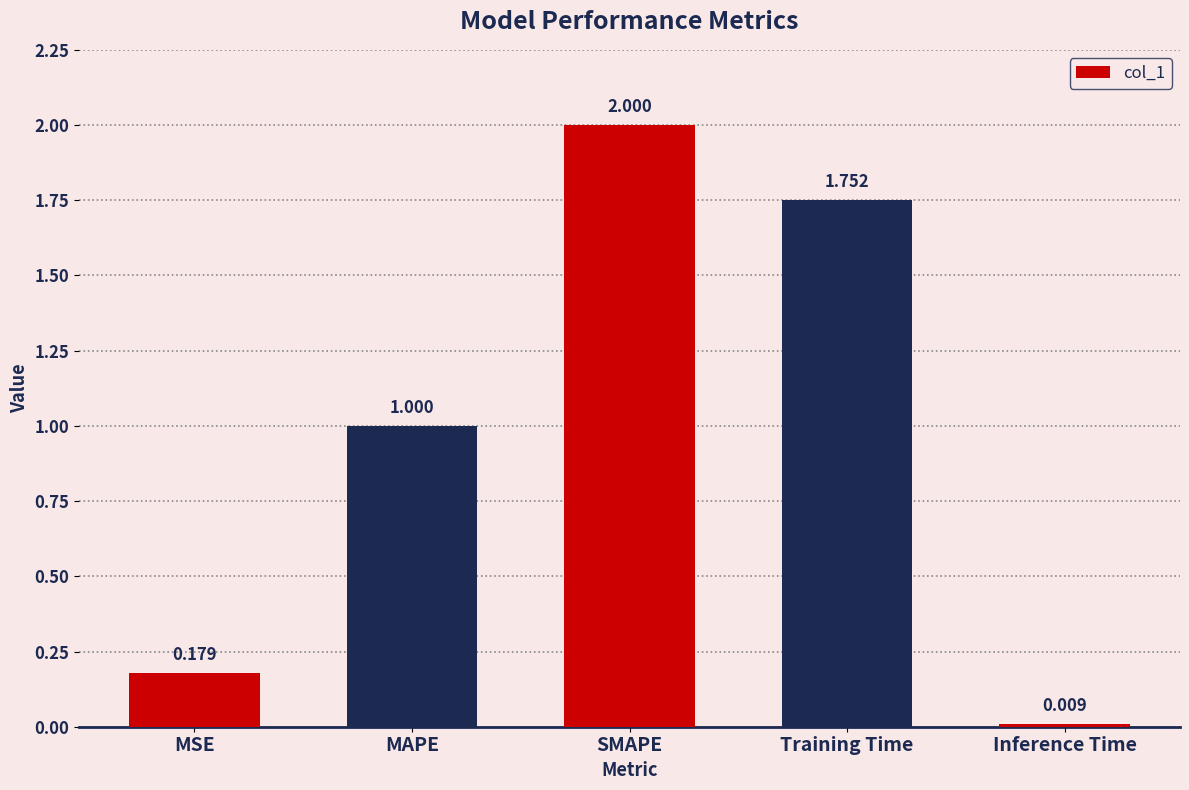

What is the difference between the values at MSE and Training Time?

1.6